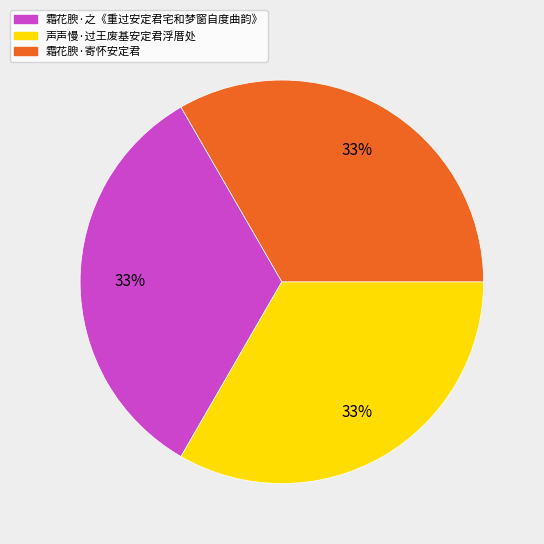

Is 声声慢·过王废基安定君浮厝处 the majority of the pie?

No